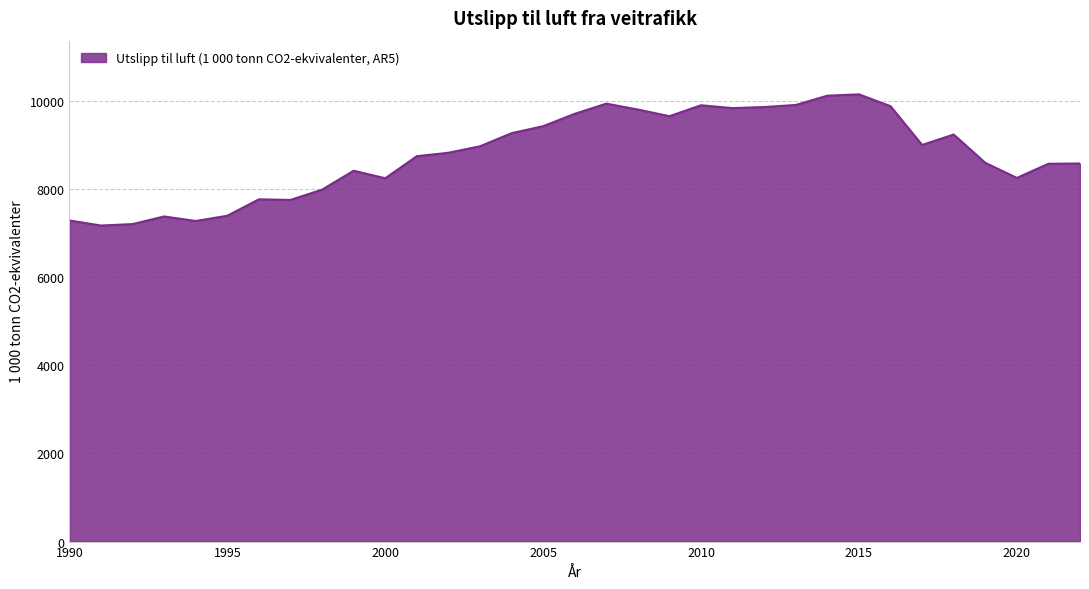

What is the greatest value displayed?

10152